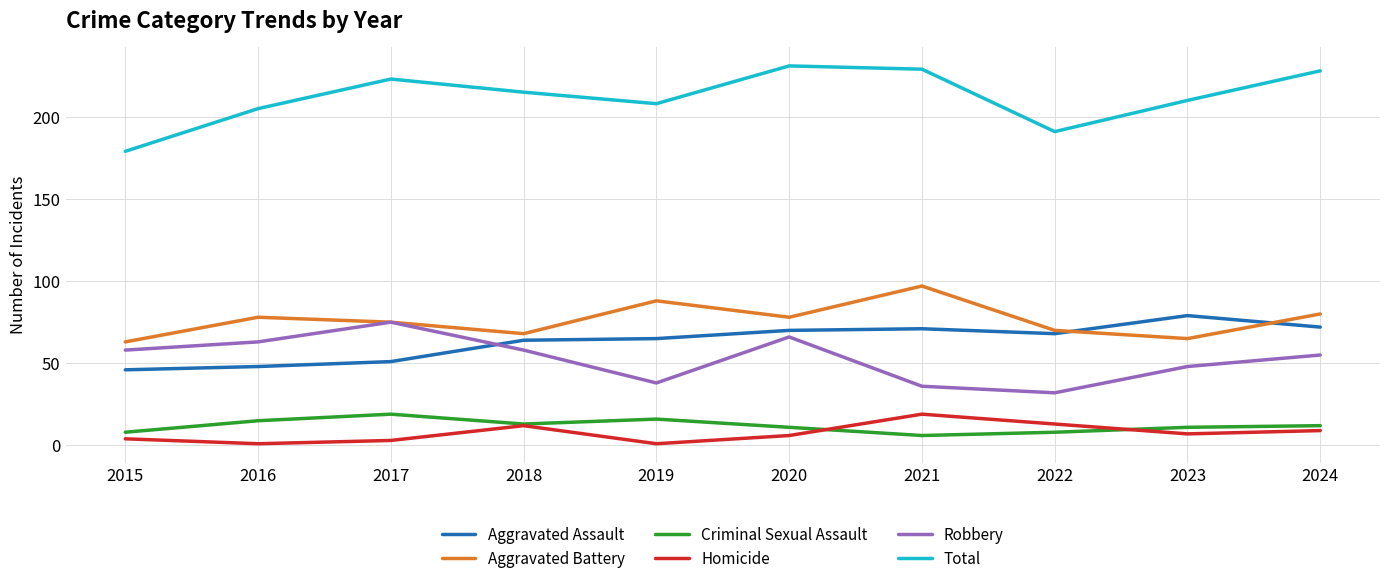

Between 2015 and 2021, which series saw the biggest shift?

Total